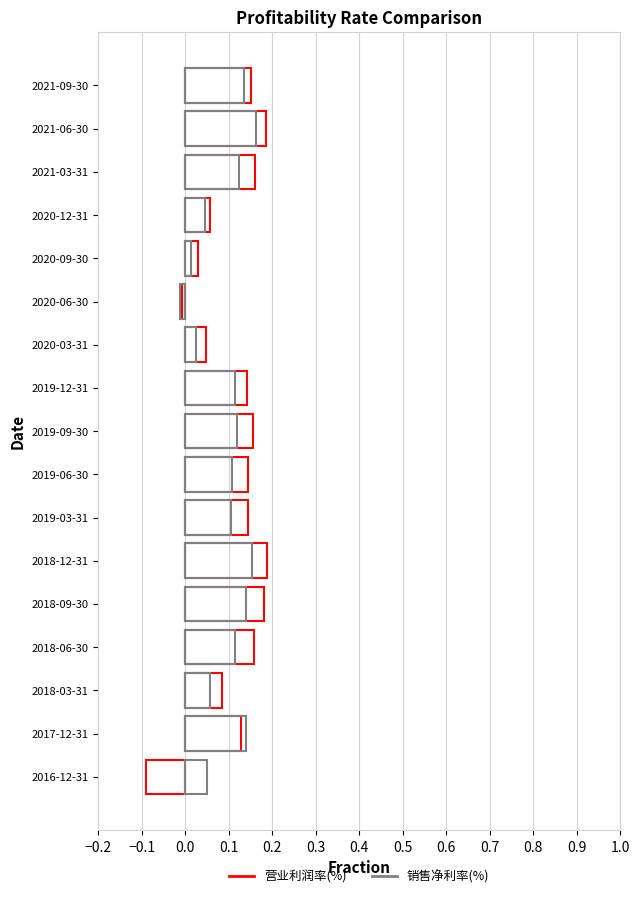

Reading left to right, list all the values displayed in this chart.

营业利润率(%): 0.2	0.2	0.2	0.1	0.0	-0.0	0.0	0.1	0.2	0.1	0.1	0.2	0.2	0.2	0.1	0.1	-0.1
销售净利率(%): 0.1	0.2	0.1	0.0	0.0	-0.0	0.0	0.1	0.1	0.1	0.1	0.2	0.1	0.1	0.1	0.1	0.1